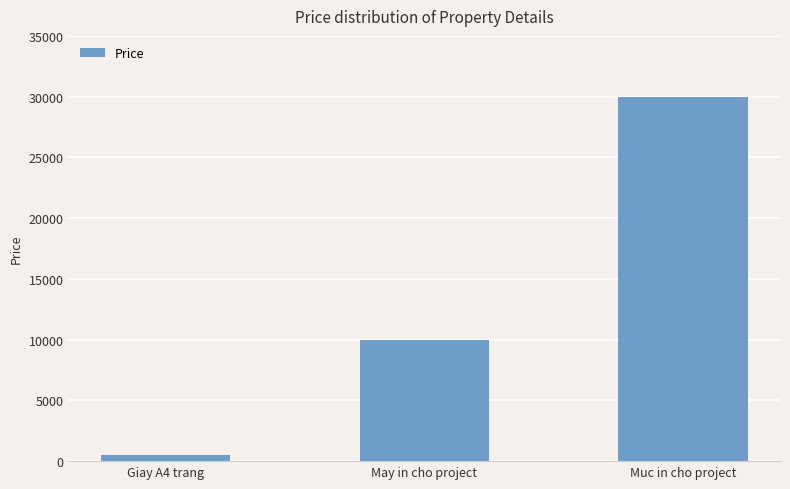

Reading left to right, list all the values displayed in this chart.

500	10000	30000